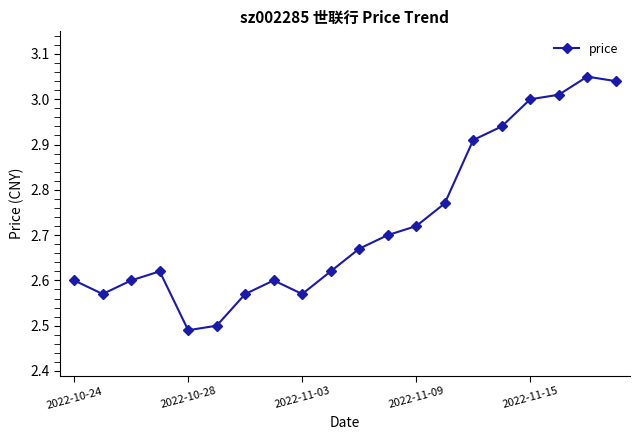

True or false: there are more than 0 points higher than both neighbors.

True